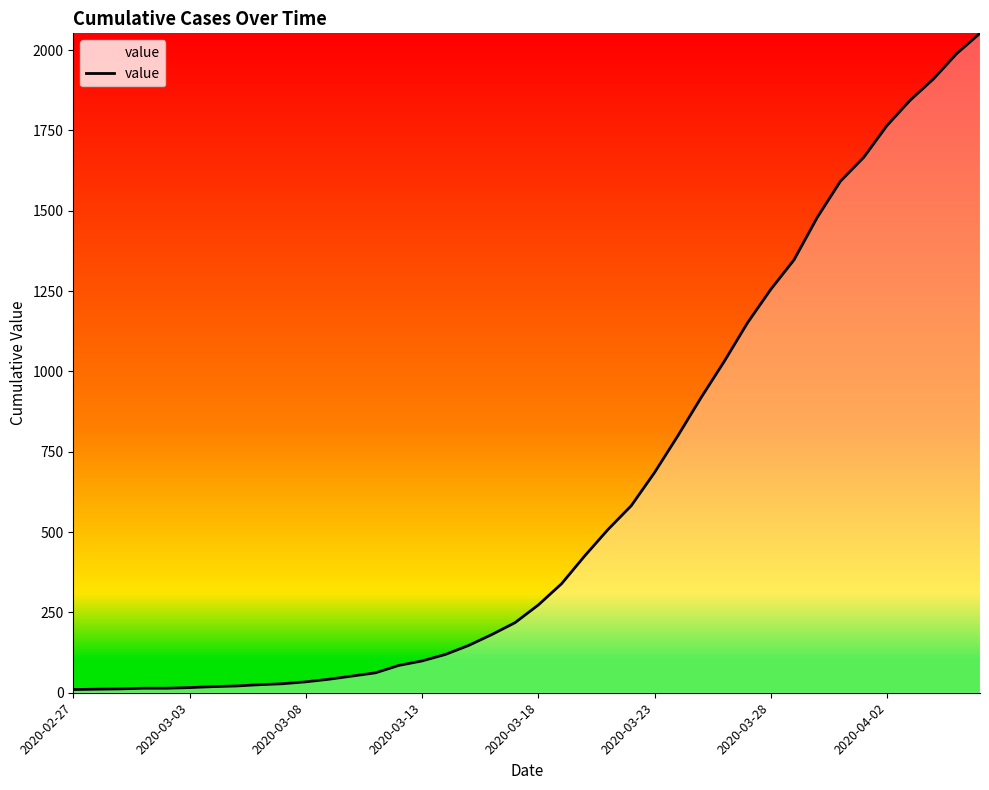

What is the difference between the maximum and minimum values?

2042